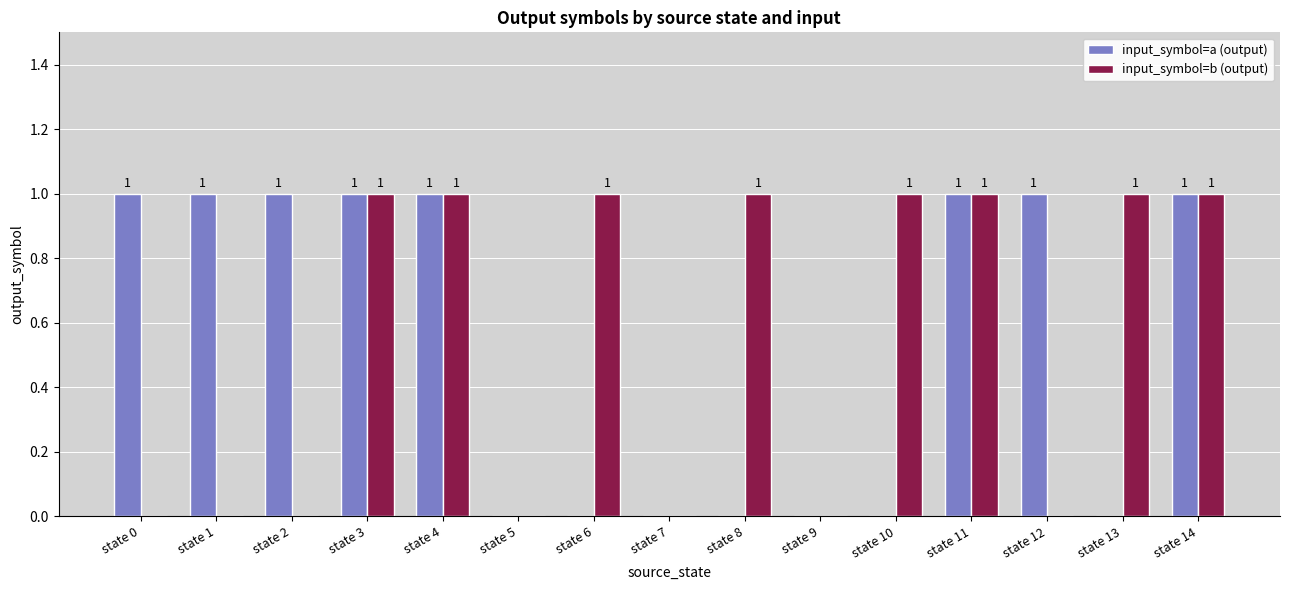

Is the value of input_symbol=b (output) at state 2 greater than the value of input_symbol=a (output) at state 1?

No